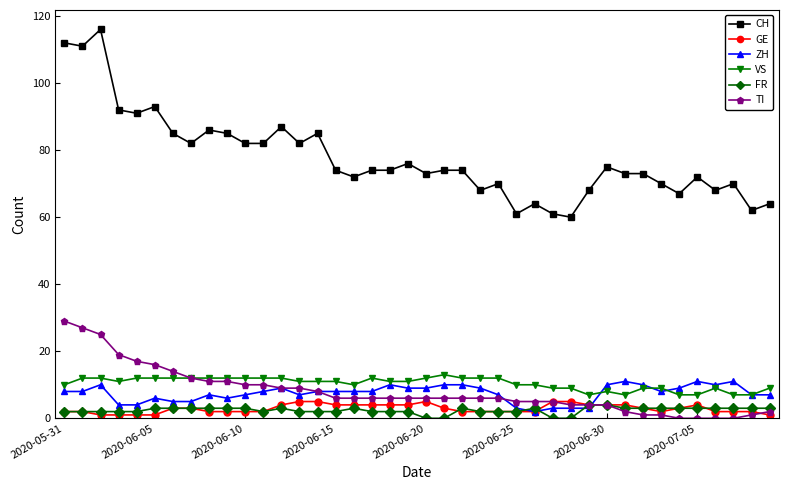

True or false: ZH and CH cross at least once.

False